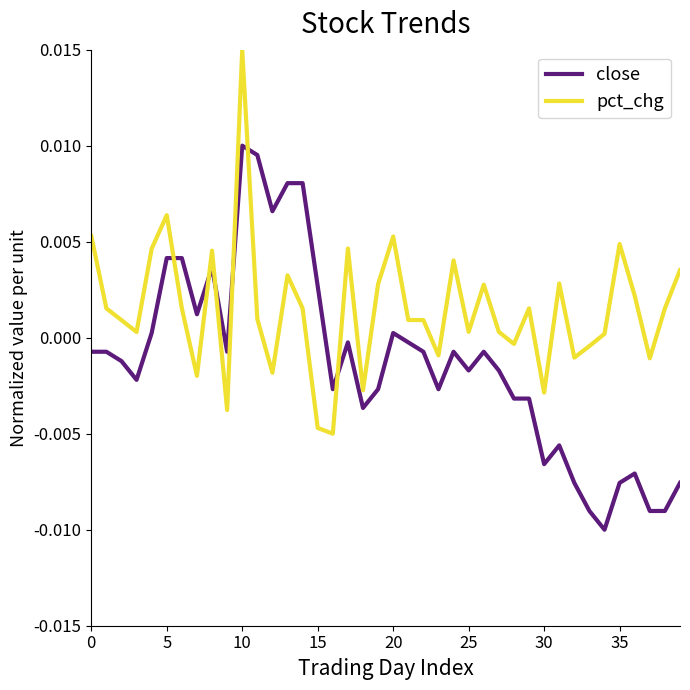

Which series has the largest total across all categories?

pct_chg